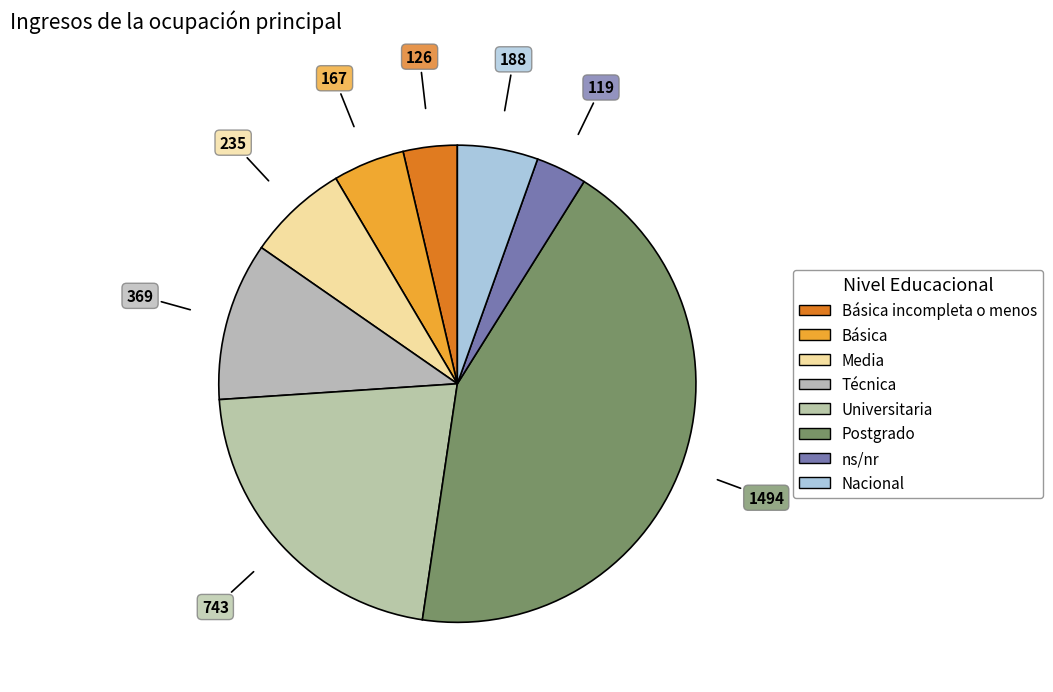

How many slices are in this pie chart?

8